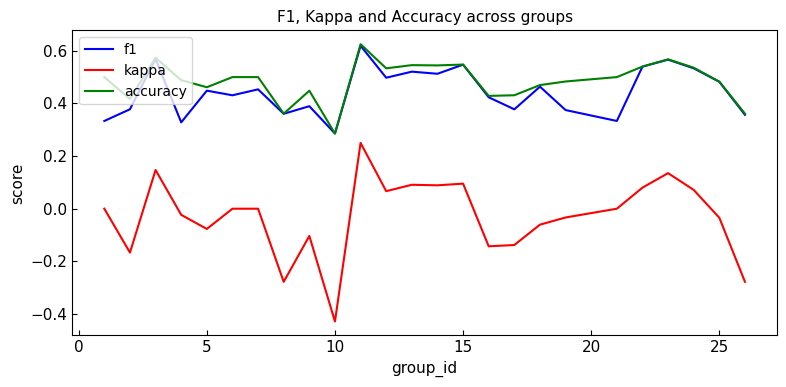

Which series has the widest spread of values?

kappa